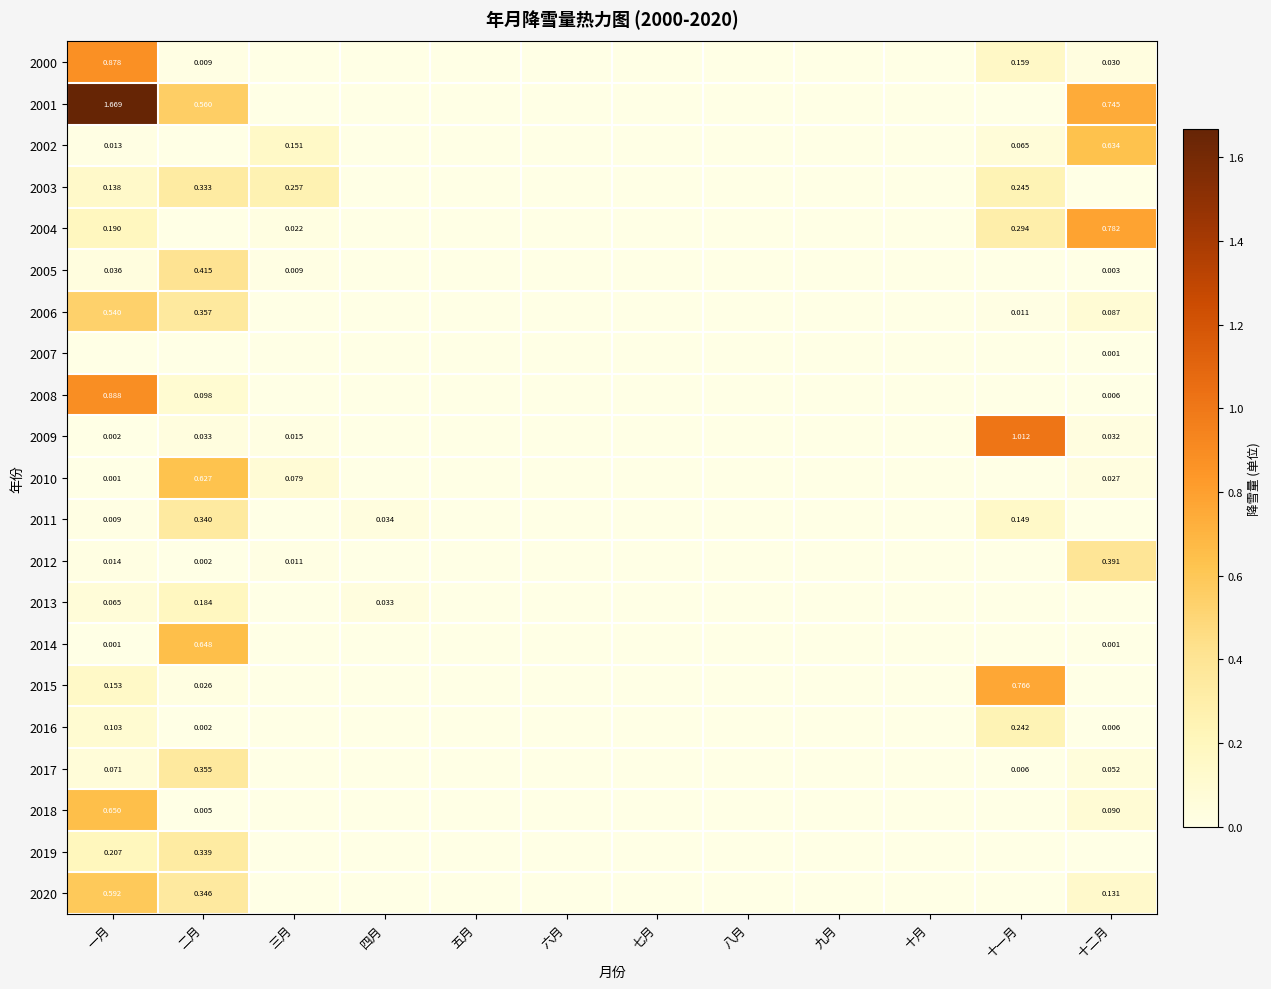

List the labels in order of 2004 value, largest first.

十二月, 十一月, 一月, 三月, 二月, 四月, 五月, 六月, 七月, 八月, 九月, 十月